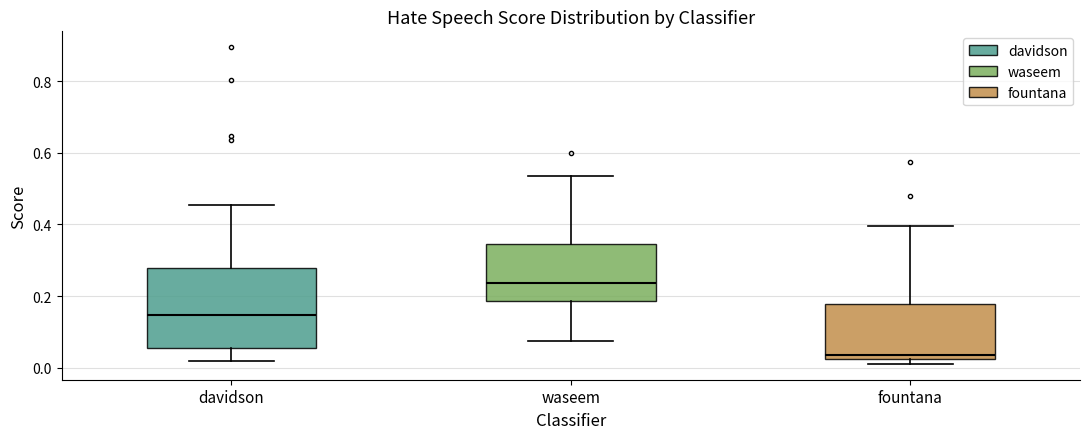

Where does the upper whisker of the box for fountana end on the y-axis? The values are not printed on the chart, so give them approximately, as read against the axis.

0.40